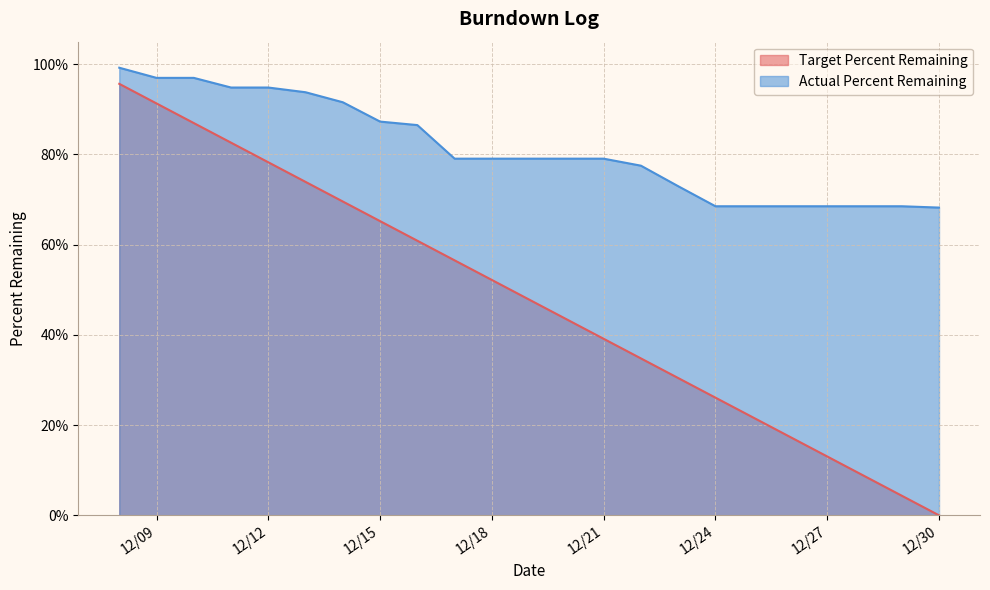

True or false: Target Percent Remaining and Actual Percent Remaining intersect in this chart.

False